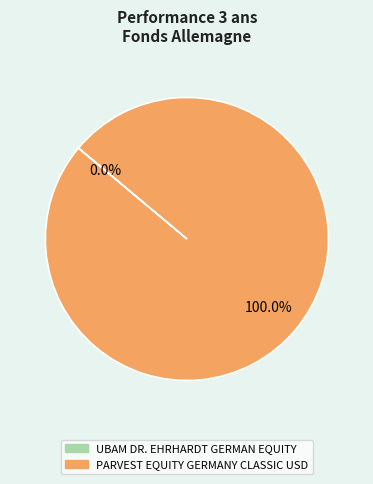

Is there any slice that represents more than half of the pie?

Yes